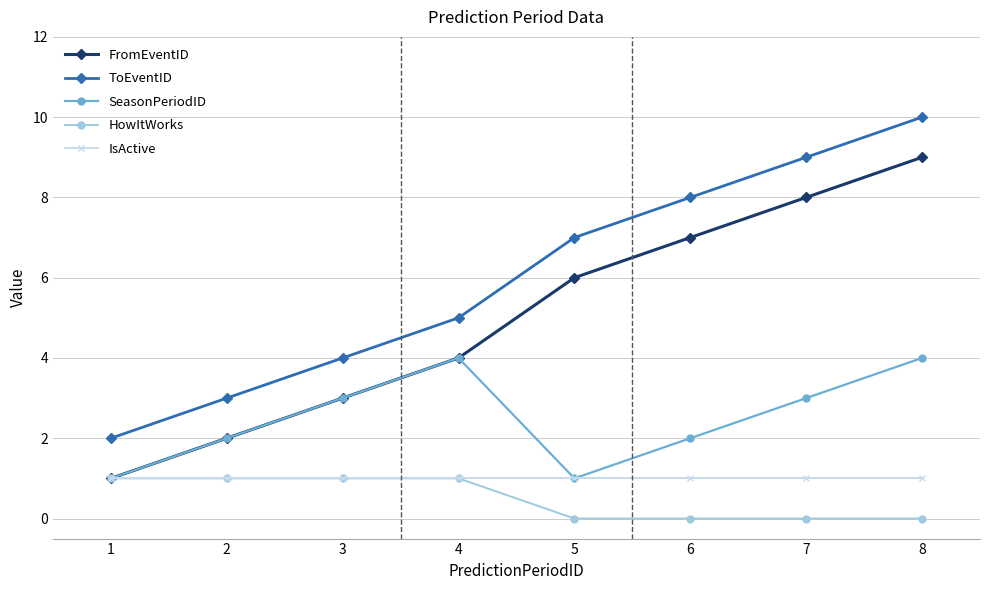

Which category has the highest value across all series?

8